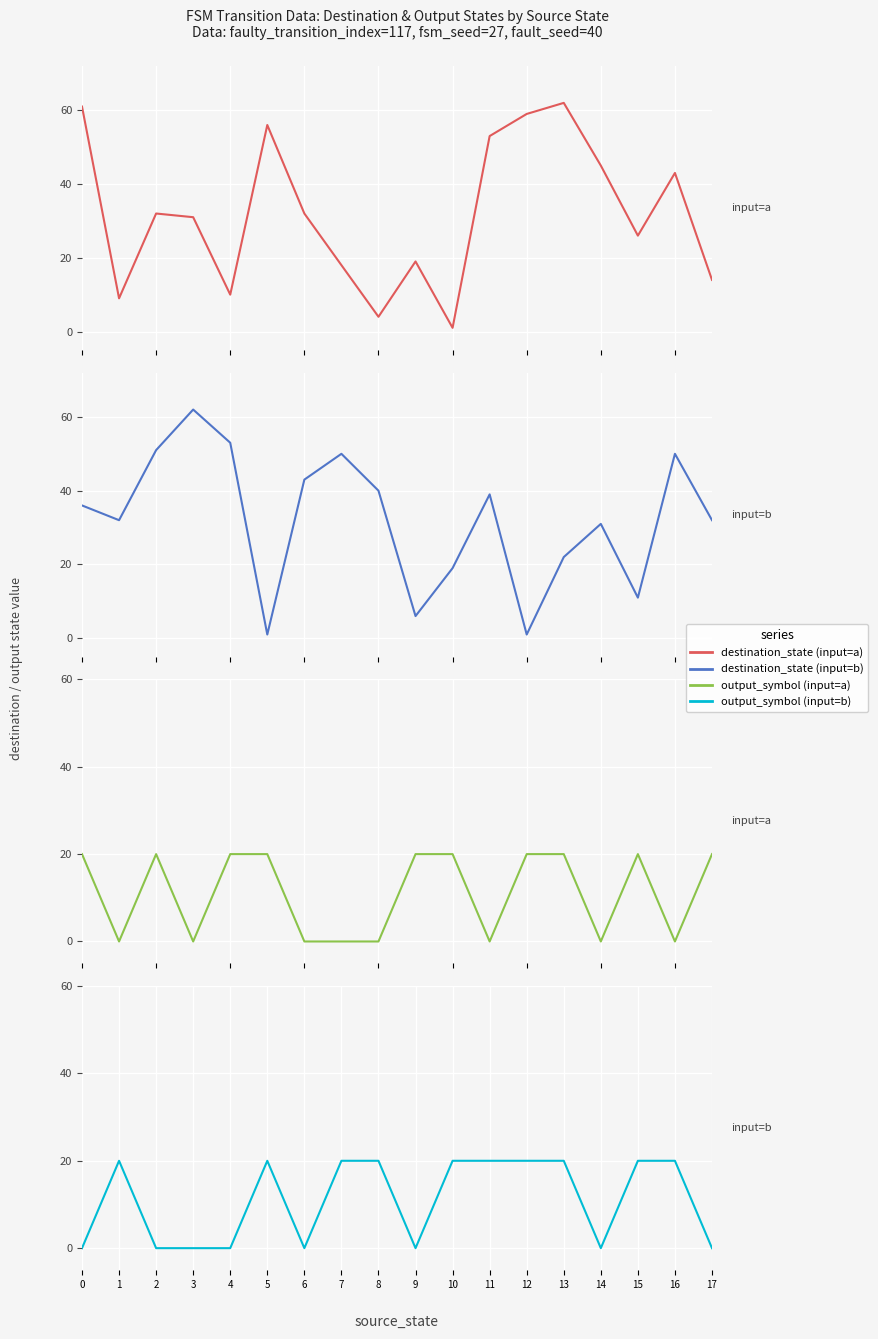

Rank the series by their maximum value, from highest to lowest.

destination_state (input=a), destination_state (input=b), output_symbol (input=a), output_symbol (input=b)